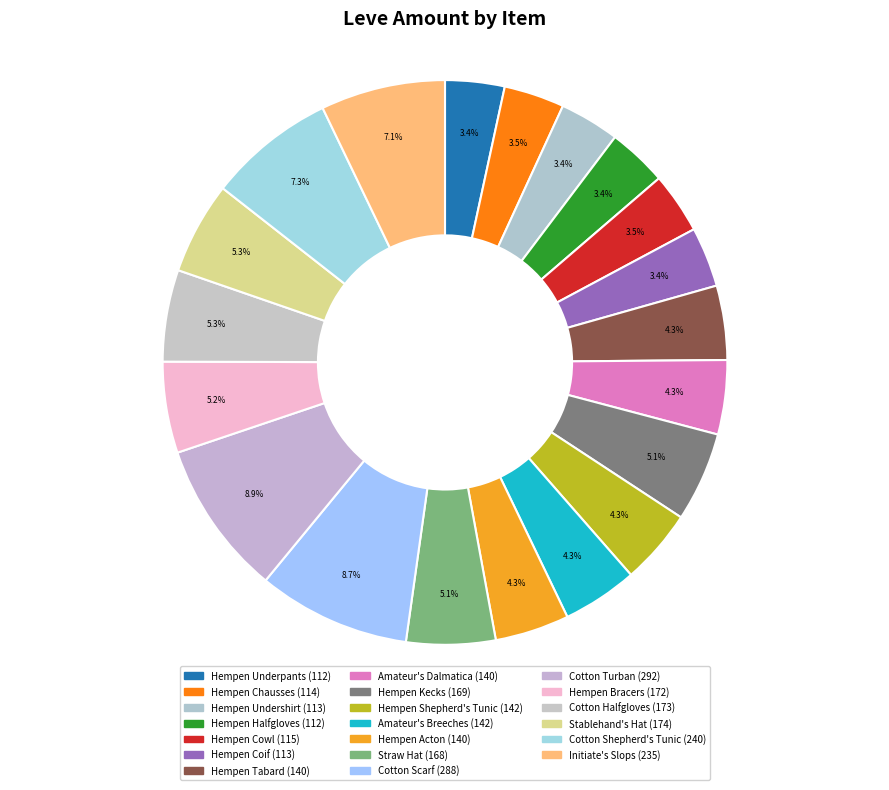

How many slices are in this pie chart?

20